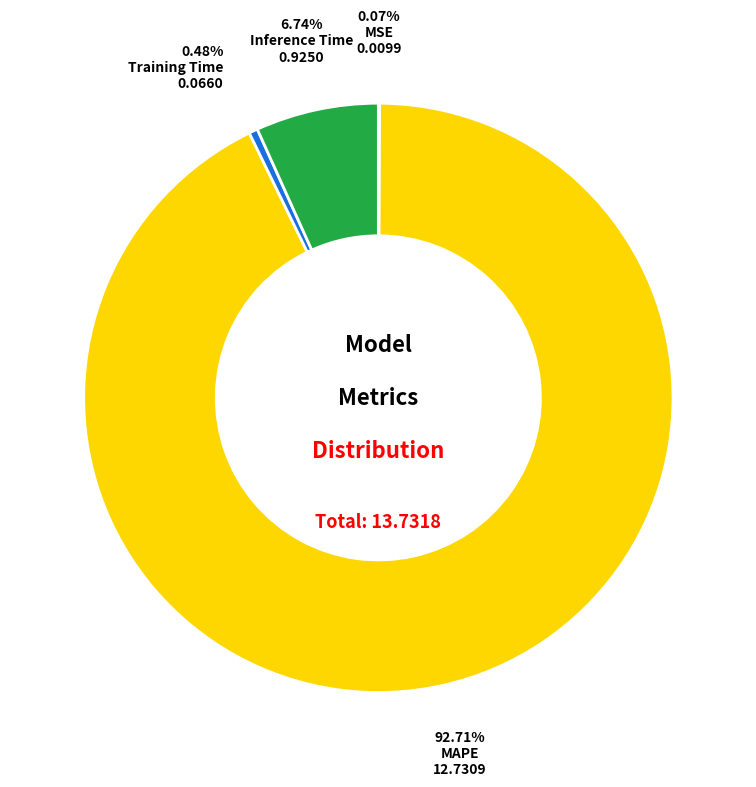

Is there a majority slice in this chart?

Yes